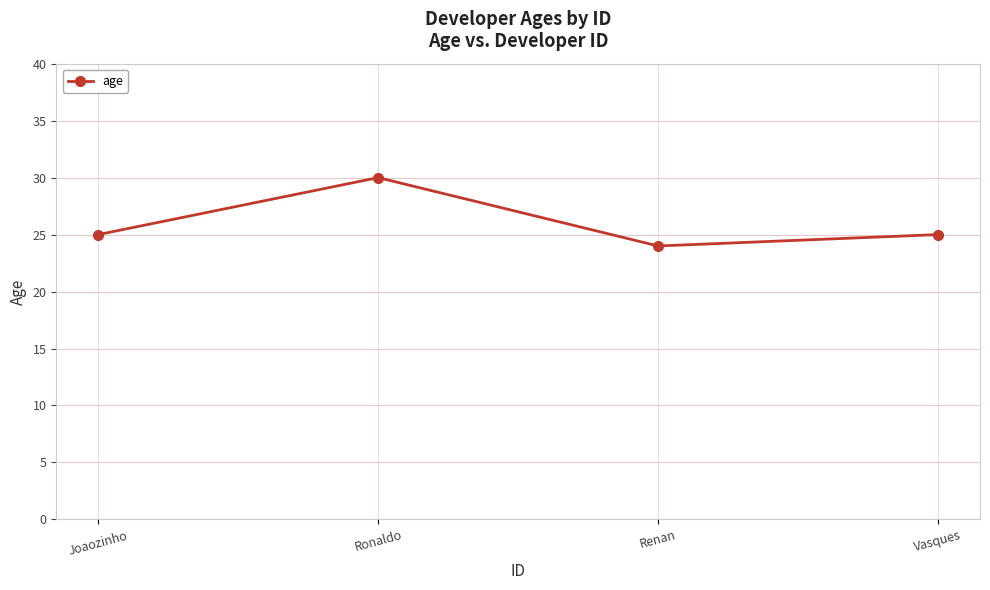

Reading left to right, transcribe all the data shown in this chart.

Joaozinho=25	Ronaldo=30	Renan=24	Vasques=25